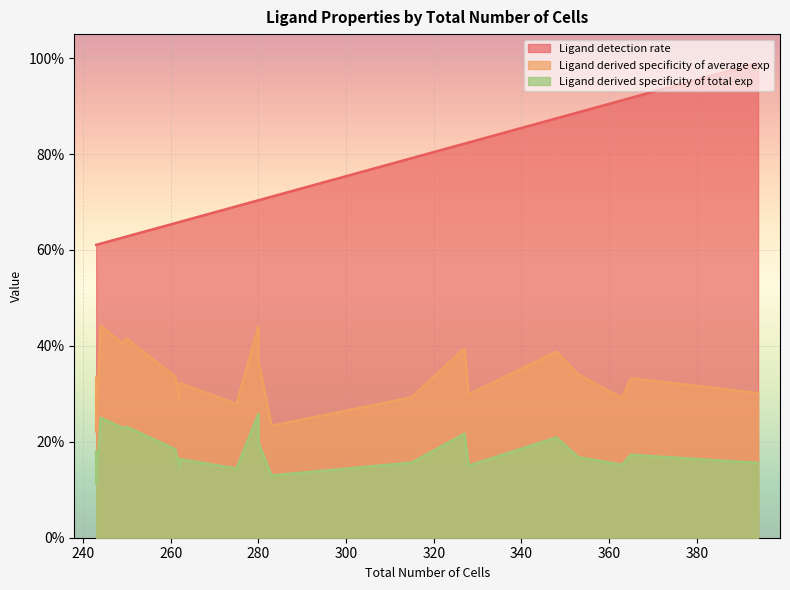

Count the Ligand derived specificity of average exp values in the range 0 to 1.

20